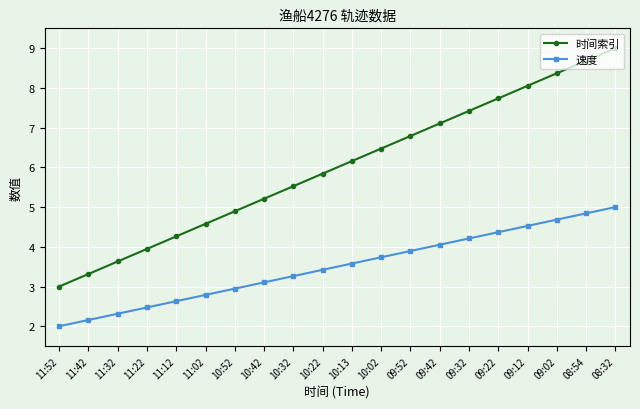

What is the label of the 4th point from the left?

11:22